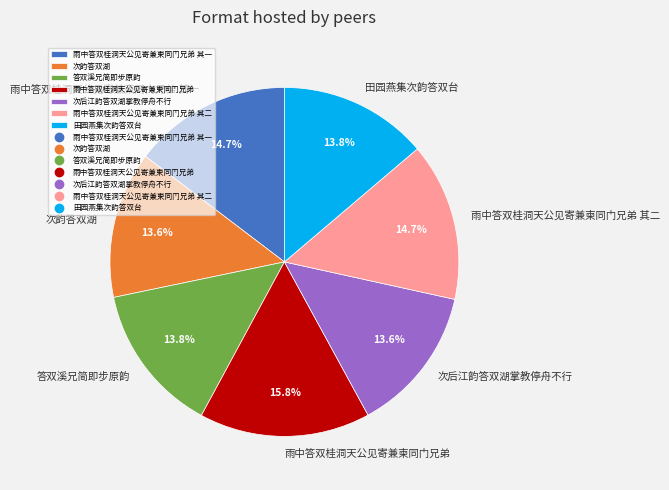

Is it true that 雨中答双桂洞天公见寄兼柬同门兄弟 is 16% of the pie?

True